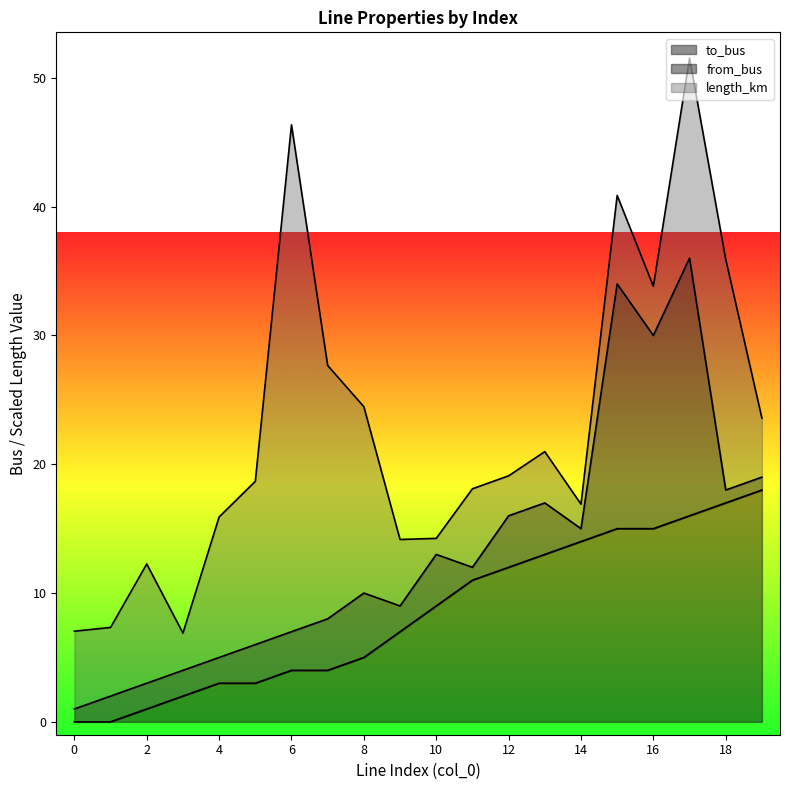

What is the difference between the second highest and second lowest values in the from_bus series?

17